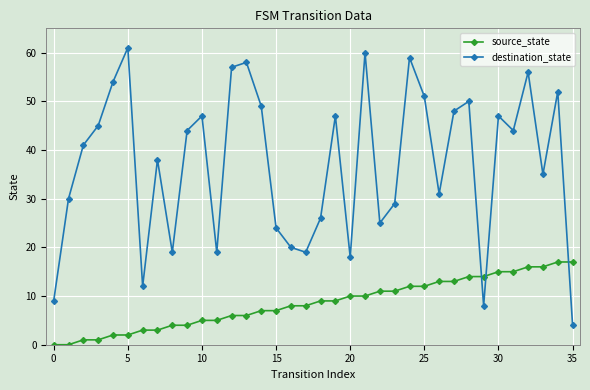

How many distinct data groups are displayed?

2